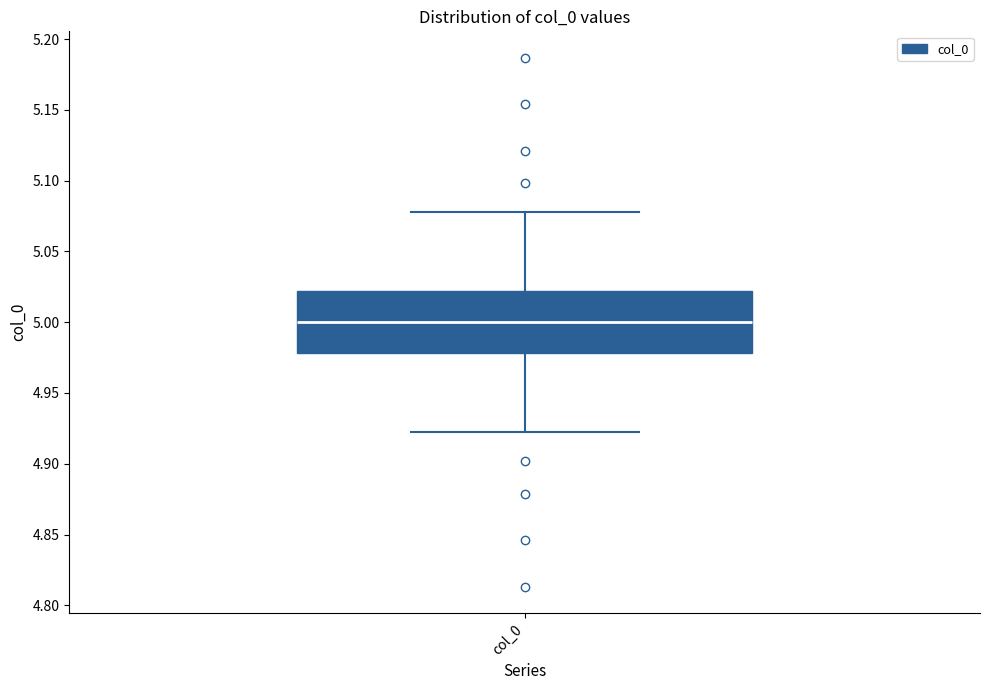

Transcribe this box plot: give where the median line is, the range the box spans, and where the two whiskers end, as read against the y-axis. The values are not printed on the chart, so give them approximately, as read against the axis.

median 5.00, box 4.98 to 5.02, whiskers 4.92 to 5.08